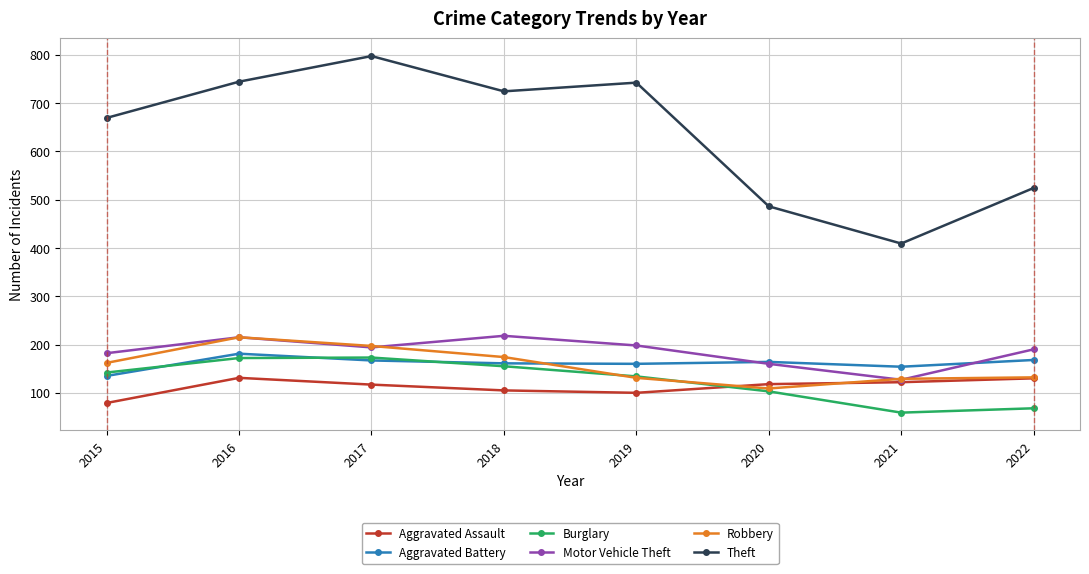

True or false: Aggravated Assault and Theft cross at least once.

False